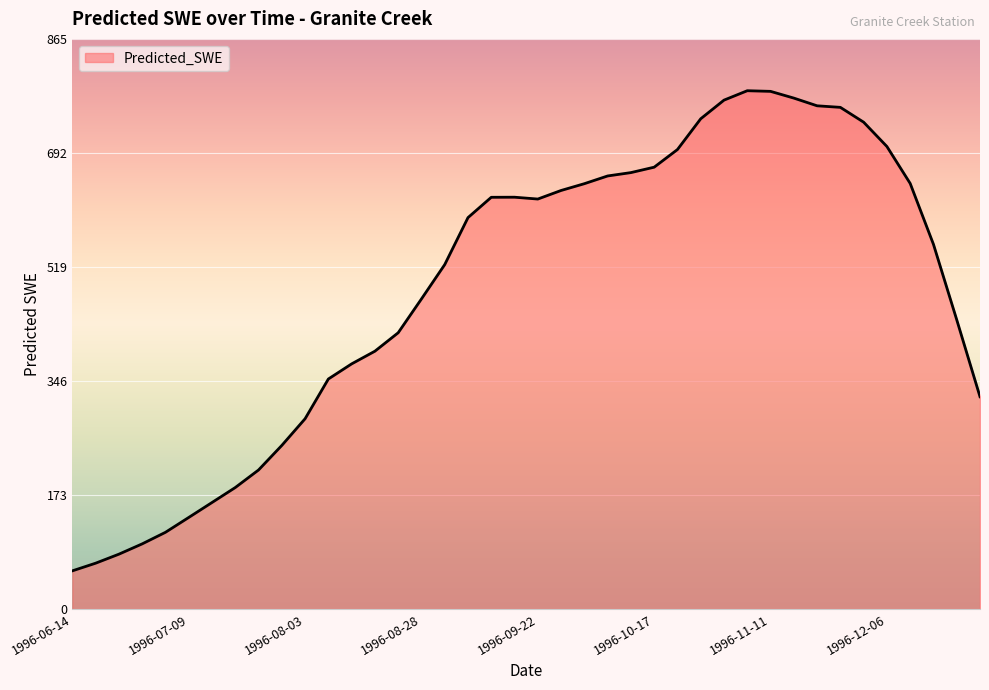

What is the difference between the maximum and minimum values?

728.6